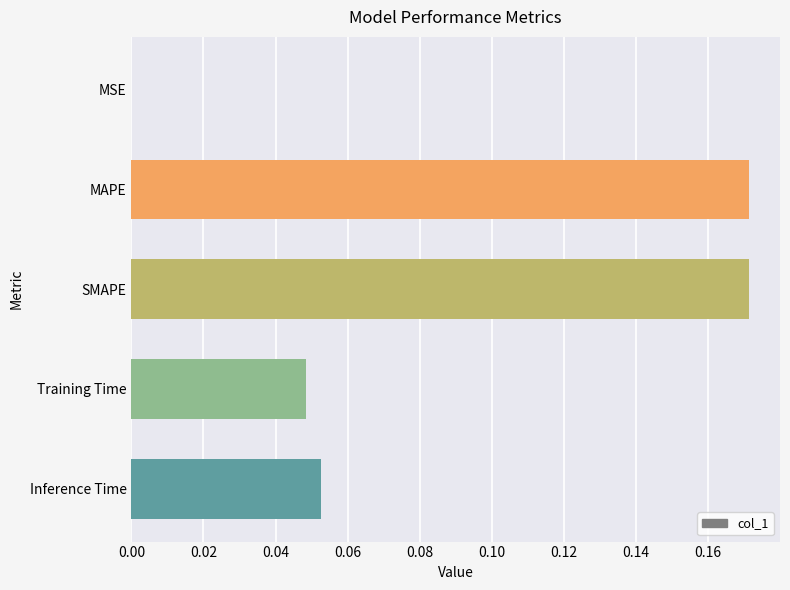

True or false: the data shows 0.0 at Training Time.

True